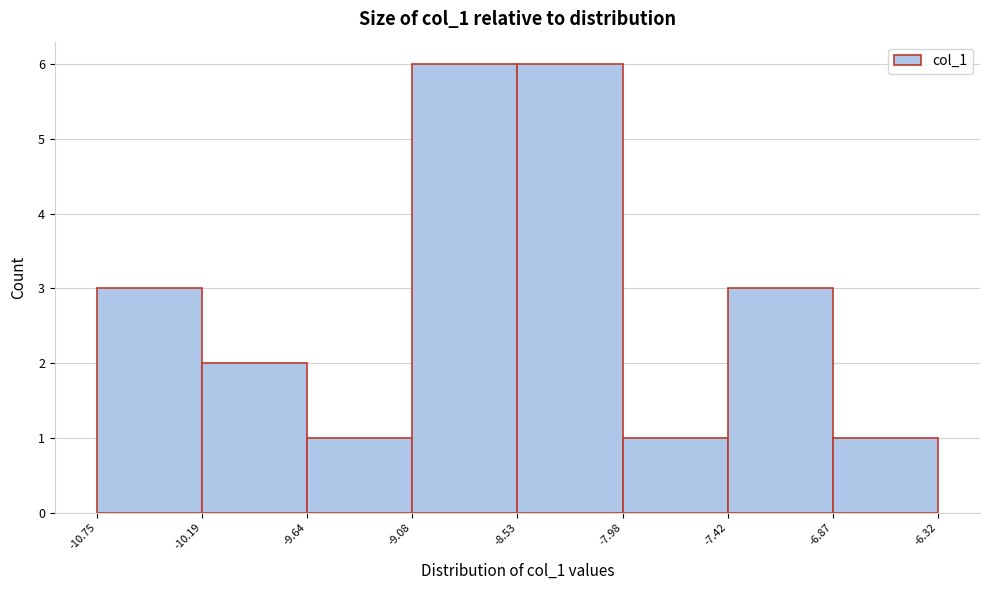

Reading left to right, list every bar in this chart as the range it spans on the x-axis followed by its height. The values are not printed on the chart, so give them approximately, as read against the axis.

-10.75 to -10.19: 3
-10.19 to -9.64: 2
-9.64 to -9.08: 1
-9.08 to -8.53: 6
-8.53 to -7.98: 6
-7.98 to -7.42: 1
-7.42 to -6.87: 3
-6.87 to -6.32: 1